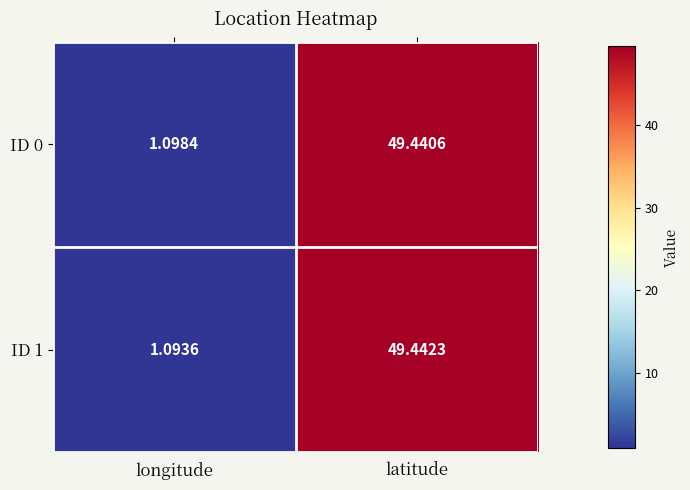

Which category has the lowest value in the ID 0 series?

longitude